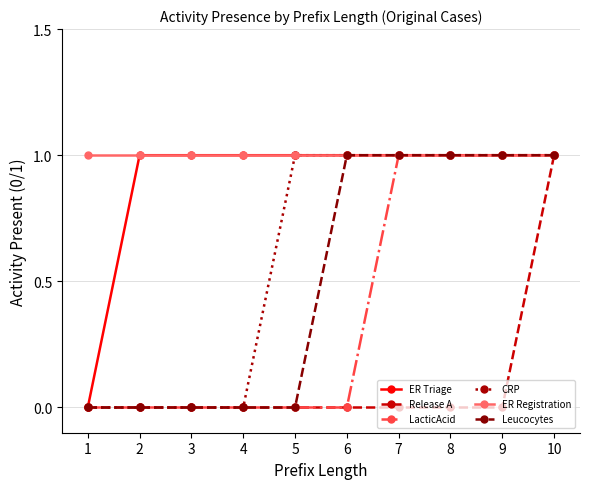

Between 5 and 6, which series saw the biggest shift?

Leucocytes